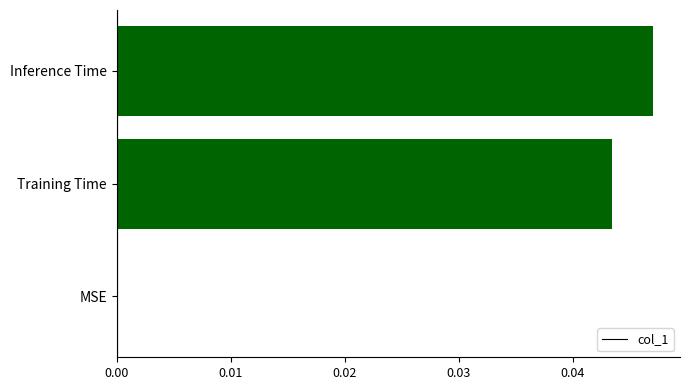

Are the bars horizontal?

Yes